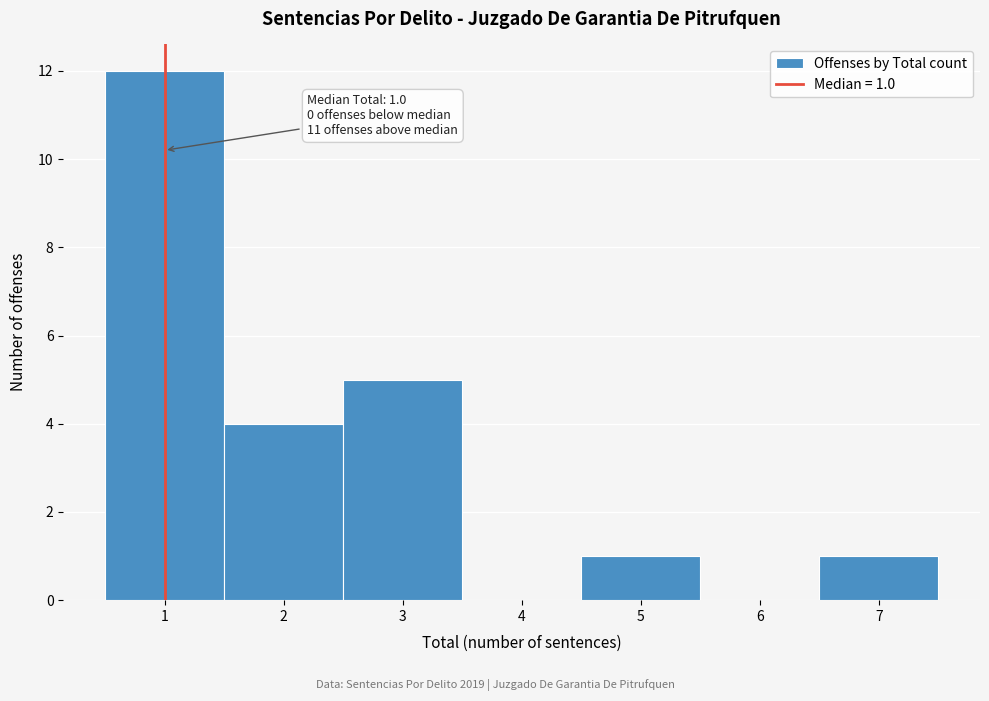

Which range on the x-axis has the tallest bar?

0.5 to 1.5